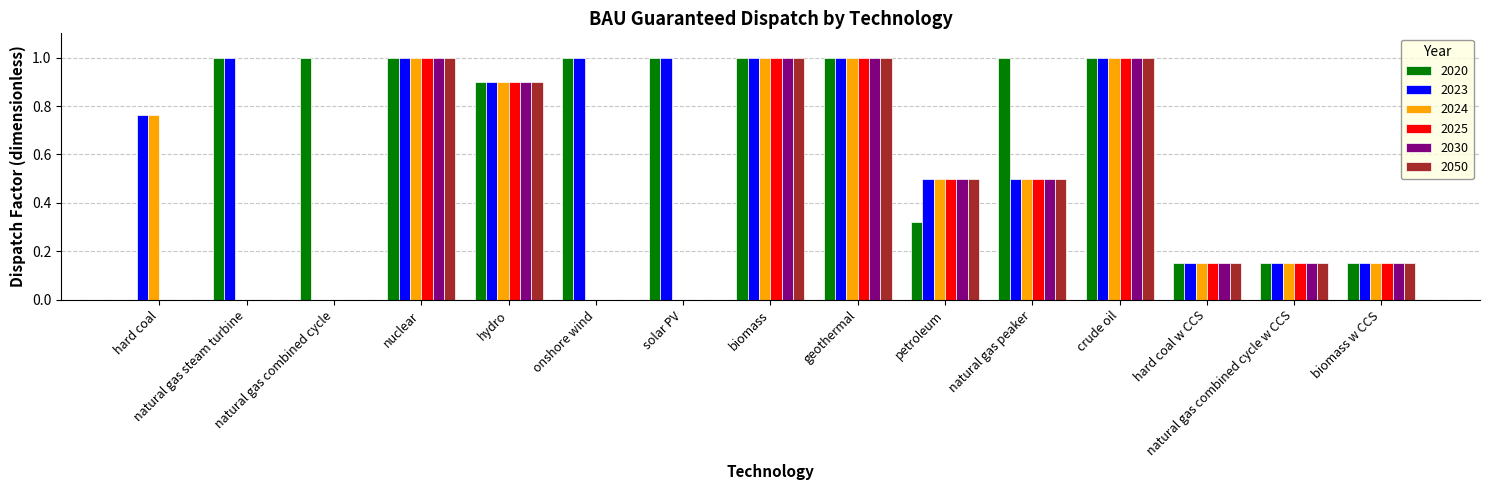

Is the value of 2024 at onshore wind greater than the value of 2050 at hard coal w CCS?

No